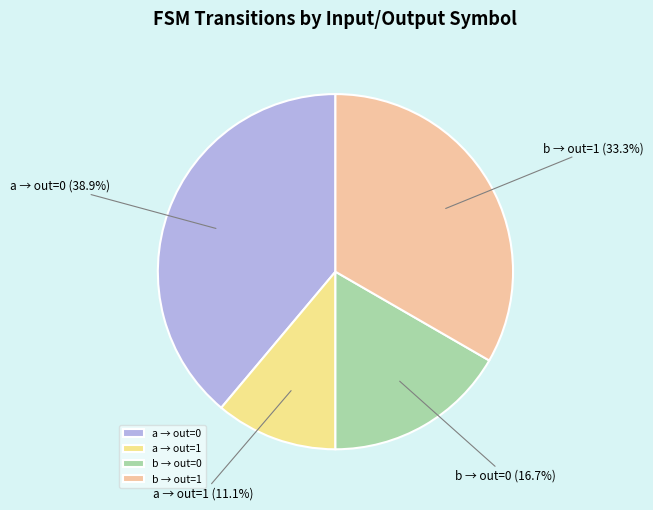

Combined, what portion of the pie is b → out=0 and b → out=1?

50.0%